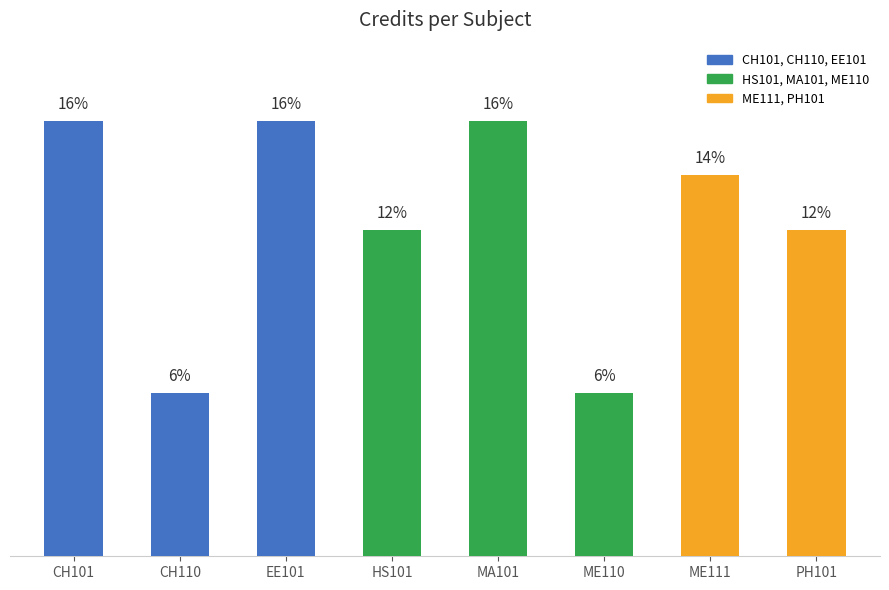

Approximately how many times larger is the value at CH110 compared to PH101?

0.5